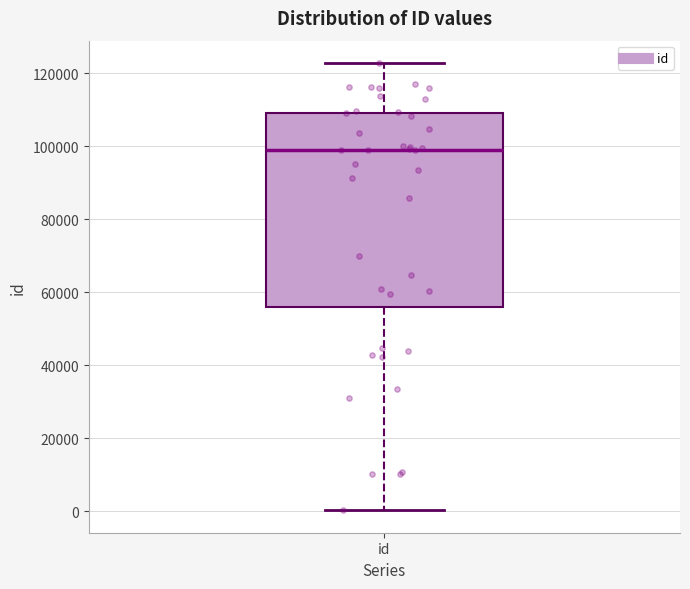

Transcribe this box plot: give where the median line is, the range the box spans, and where the two whiskers end, as read against the y-axis. The values are not printed on the chart, so give them approximately, as read against the axis.

median 98000, box 56000 to 110000, whiskers 0 to 122000